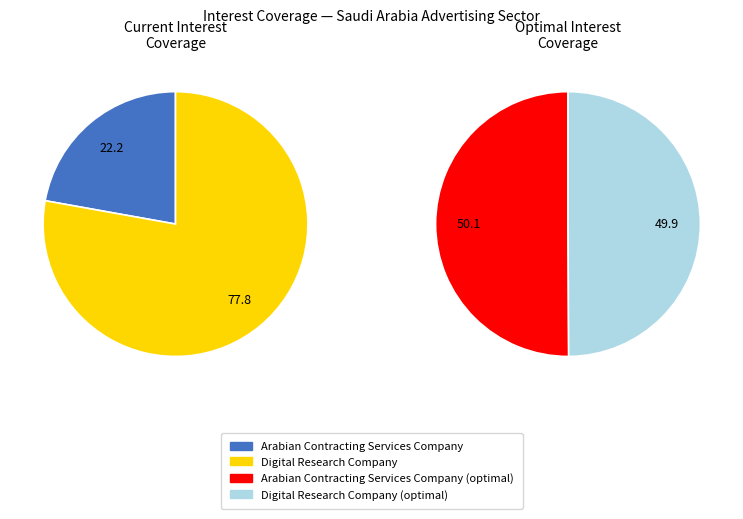

Is the sum of Arabian Contracting Services Company and Digital Research Company greater than half?

Yes